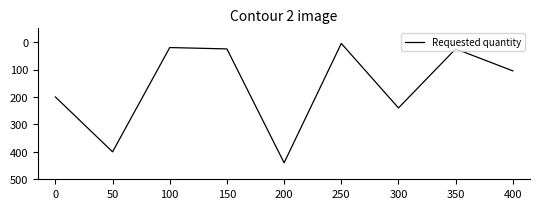

Which label corresponds to the largest value in the chart?

200